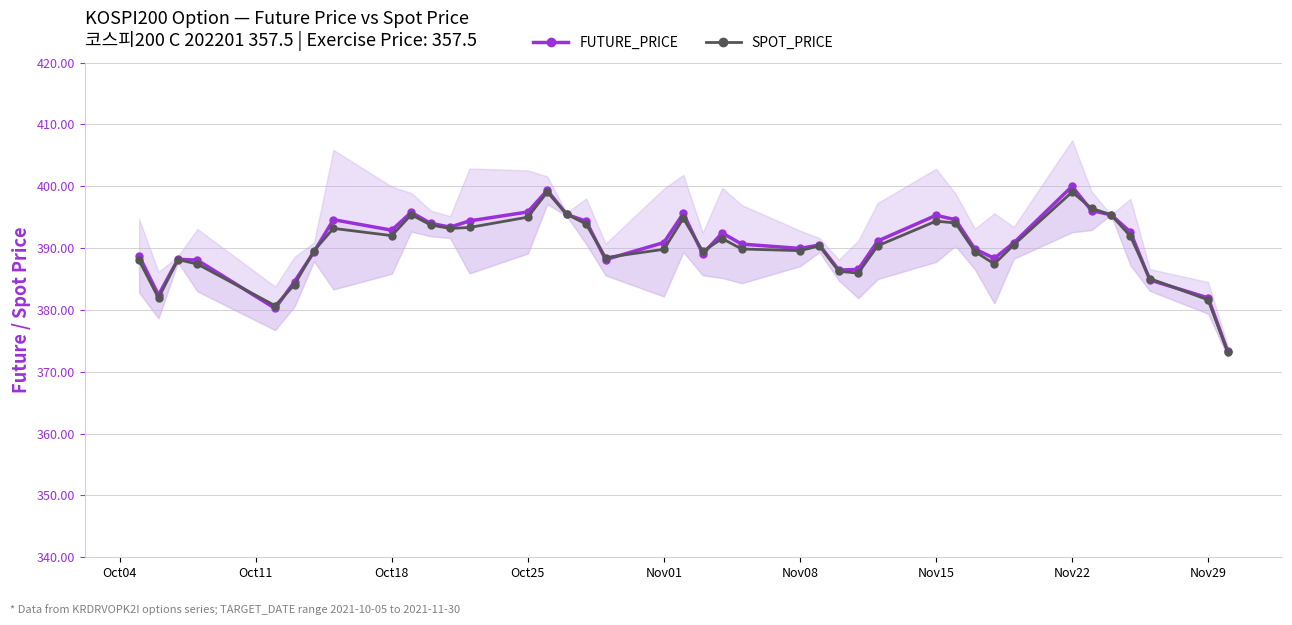

What are all the series names shown in the legend?

FUTURE_PRICE, SPOT_PRICE